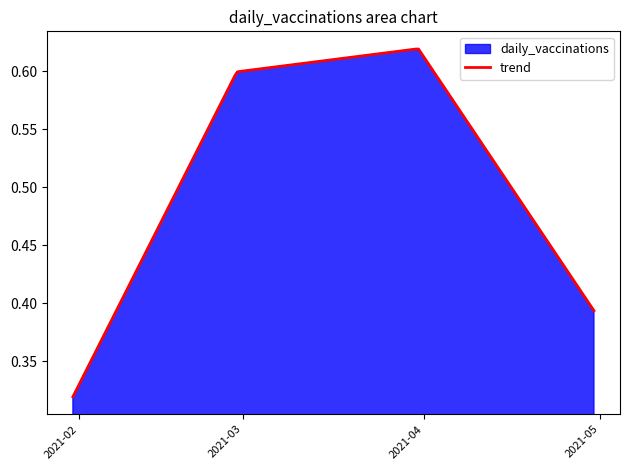

What is the difference between the maximum and second lowest values?

0.2